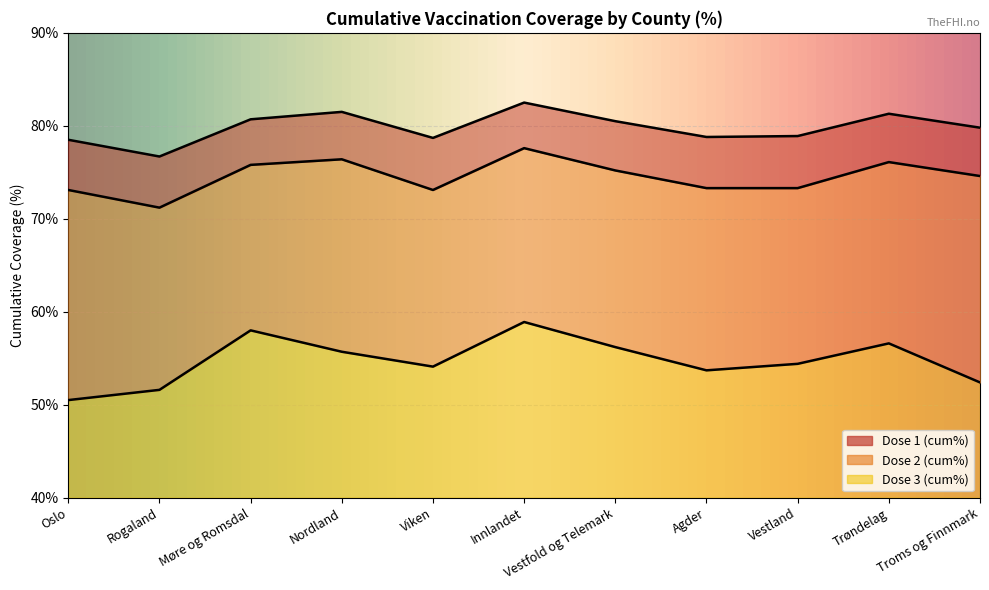

Where is the first local minimum for Dose 3 (cum%)?

Viken